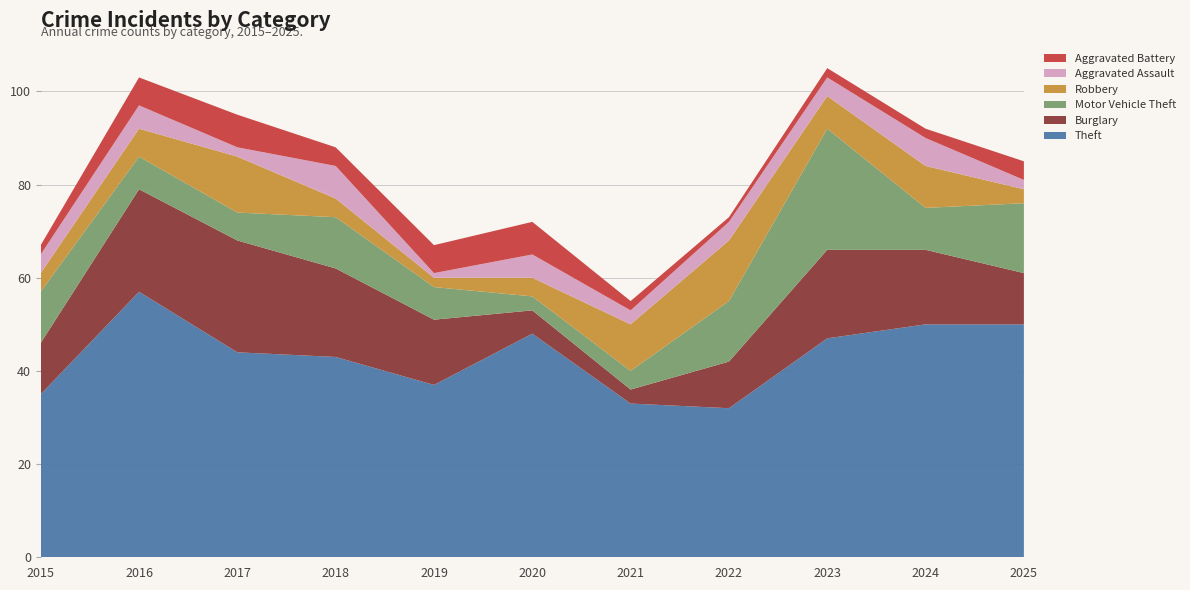

Reading right to left, what are all the values shown in this chart?

Theft: 50	50	47	32	33	48	37	43	44	57	35
Burglary: 11	16	19	10	3	5	14	19	24	22	11
Motor Vehicle Theft: 15	9	26	13	4	3	7	11	6	7	11
Robbery: 3	9	7	13	10	4	2	4	12	6	4
Aggravated Assault: 2	6	4	4	3	5	1	7	2	5	4
Aggravated Battery: 4	2	2	1	2	7	6	4	7	6	2